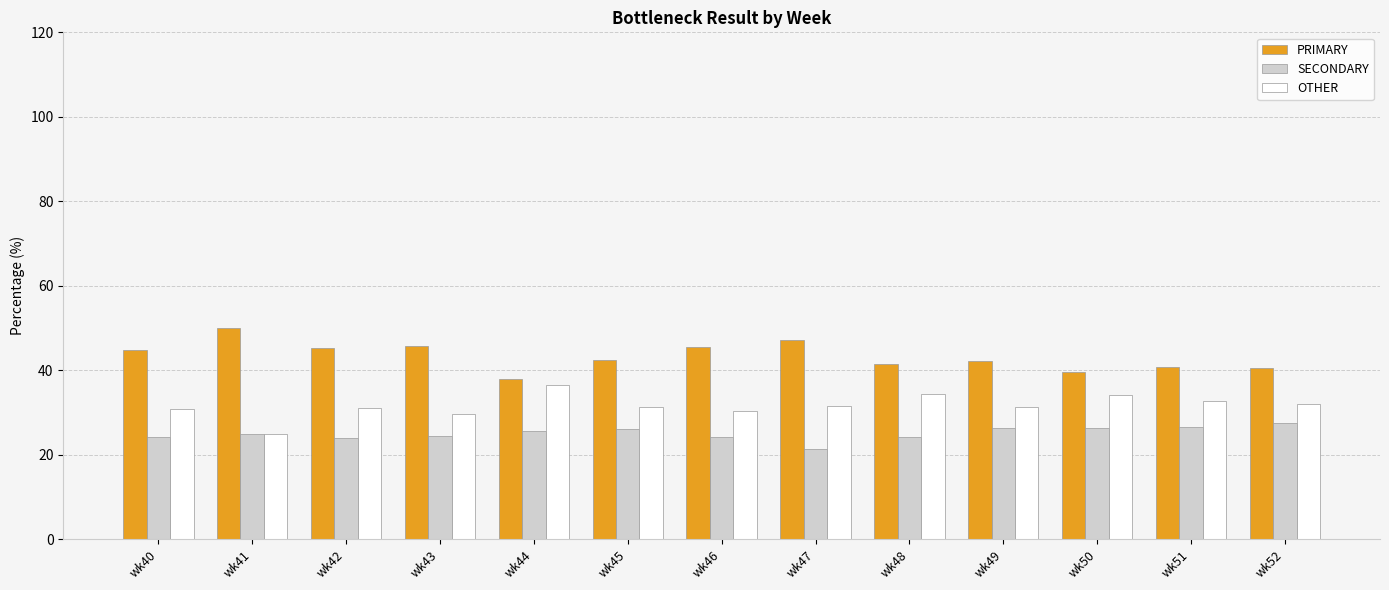

What is the difference between the OTHER values at wk45 and wk50?

2.8